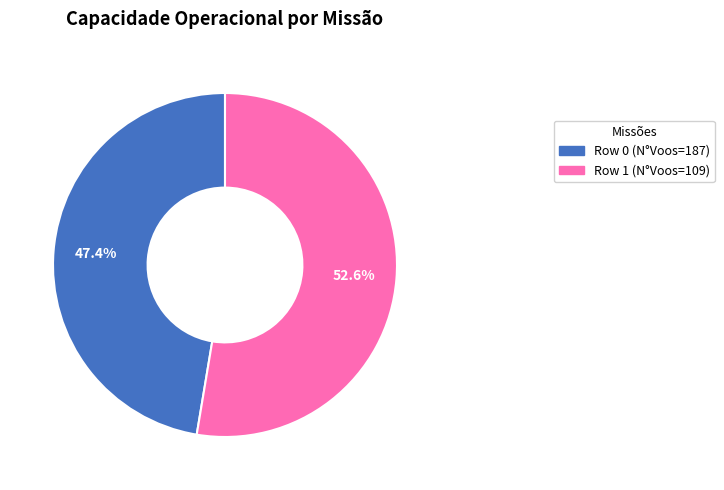

Approximately how many times larger is the value at Row 0 (N°Voos=187) compared to Row 1 (N°Voos=109)?

0.9